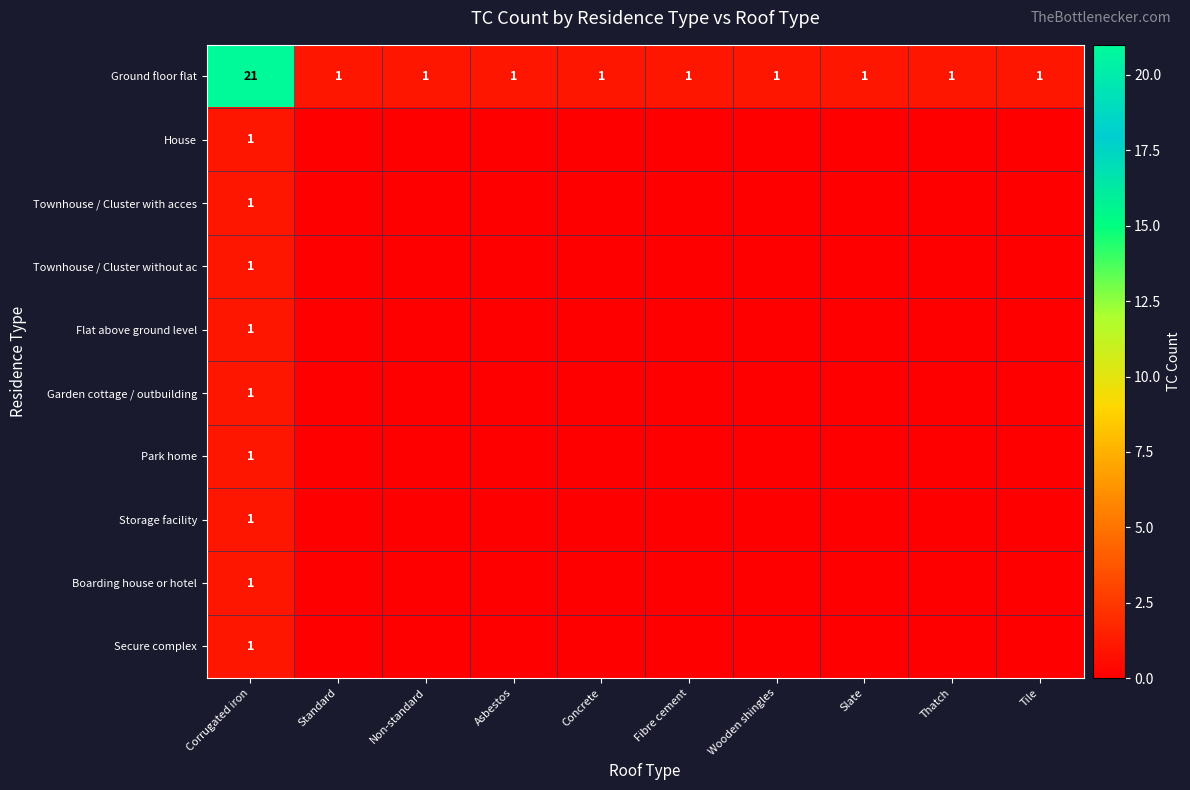

How many values in the Secure complex series exceed 0?

1